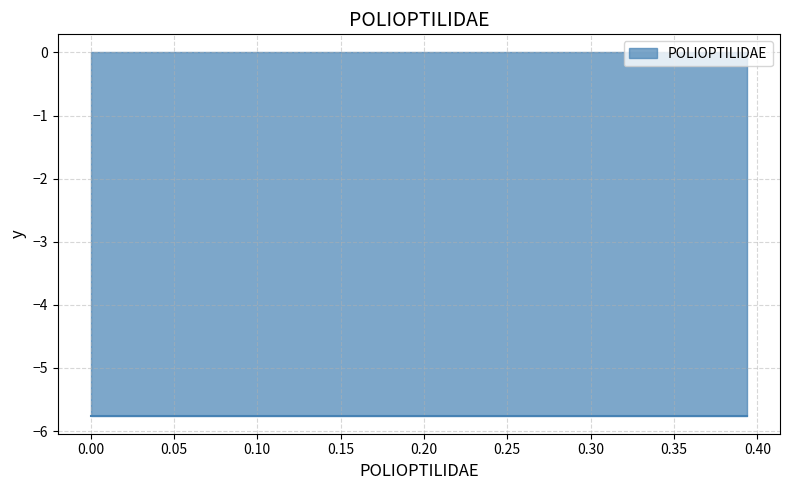

What is the difference between the second highest and second lowest values?

0.4